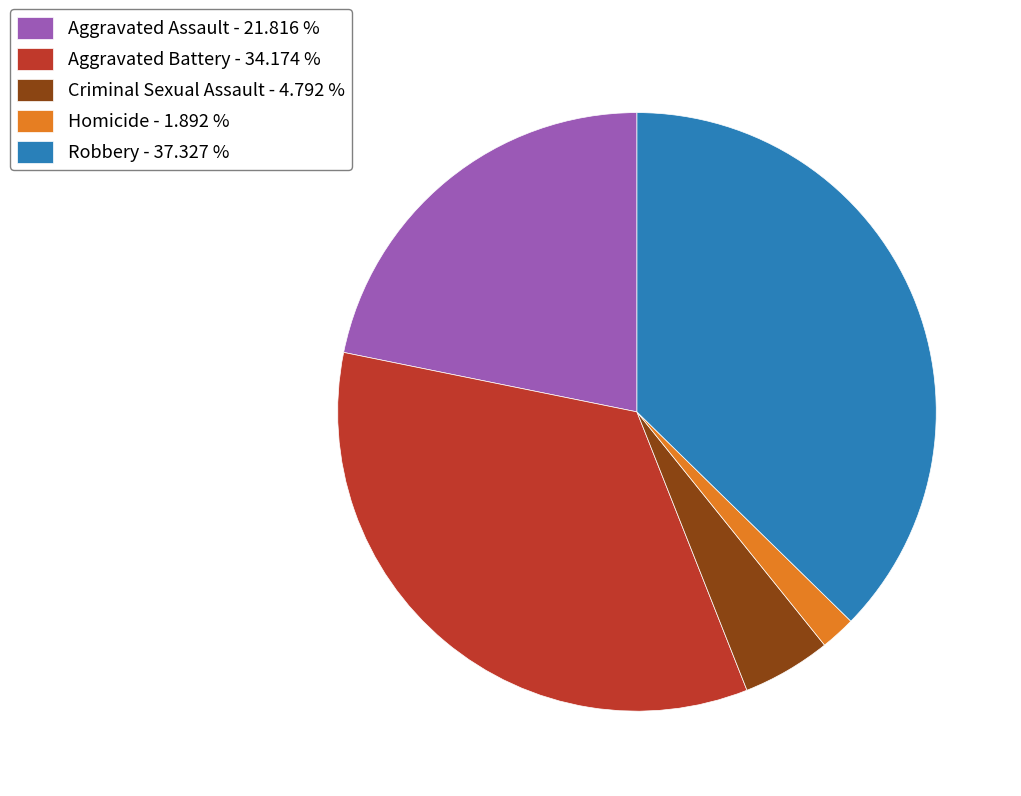

Approximately how many times larger is the value at Aggravated Assault - 21.816 % compared to Aggravated Battery - 34.174 %?

0.6